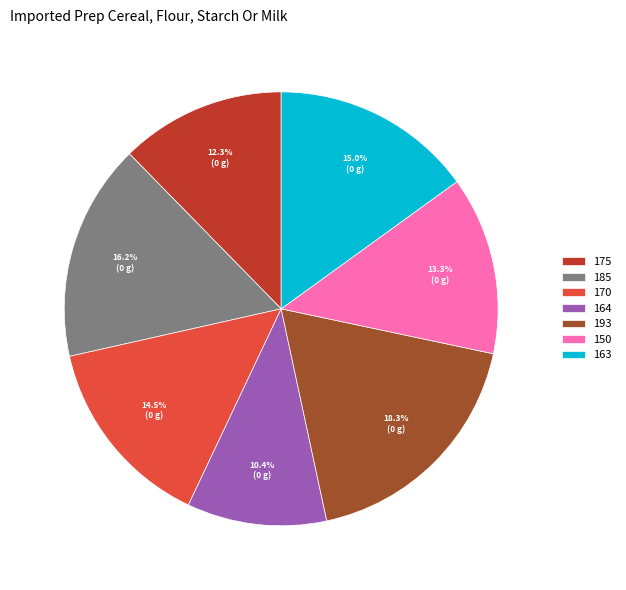

Does any single category account for the majority?

No